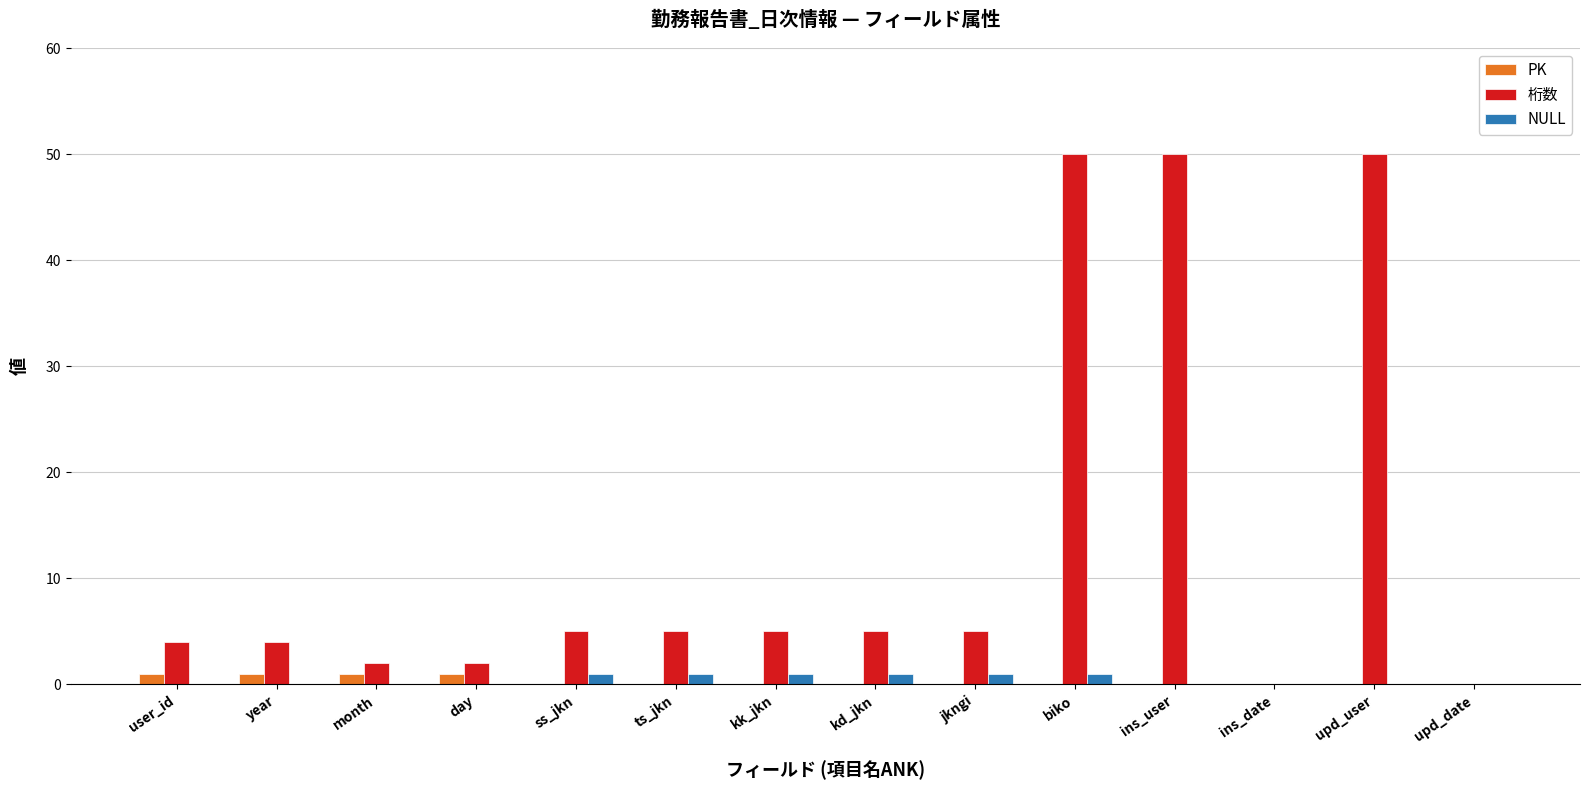

What is the average value of the 桁数 series?

13